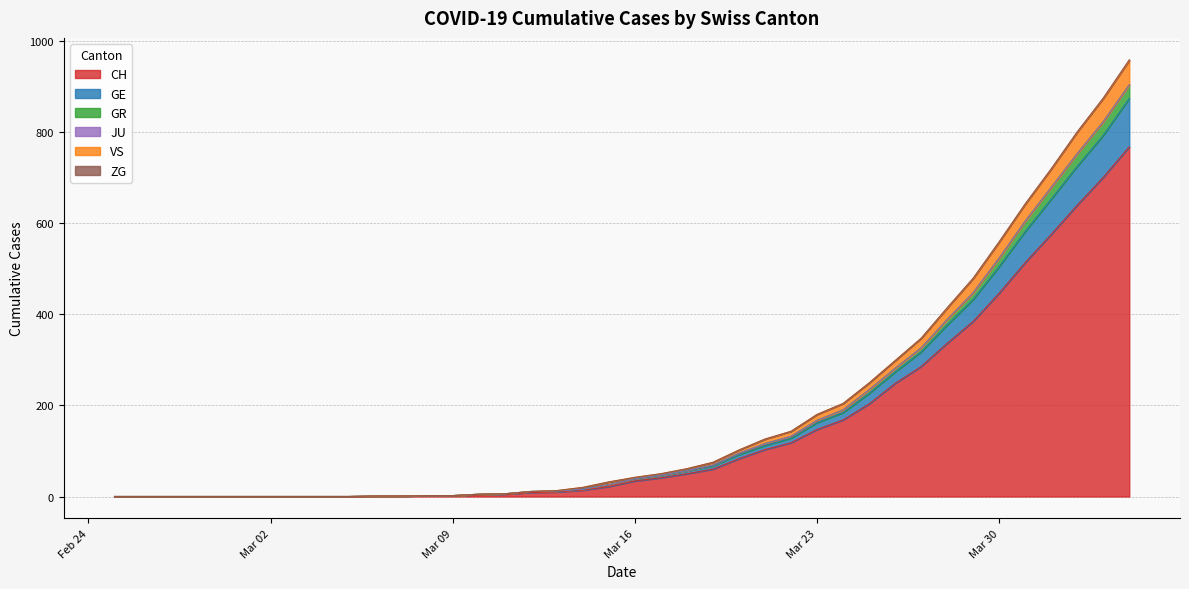

True or false: VS and GR intersect in this chart.

False